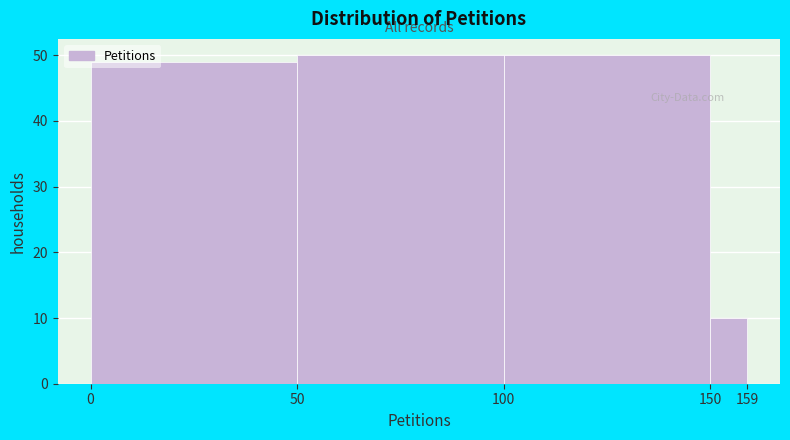

What is the height of the bar covering 50 to 100 on the x-axis? The values are not printed on the chart, so give them approximately, as read against the axis.

50